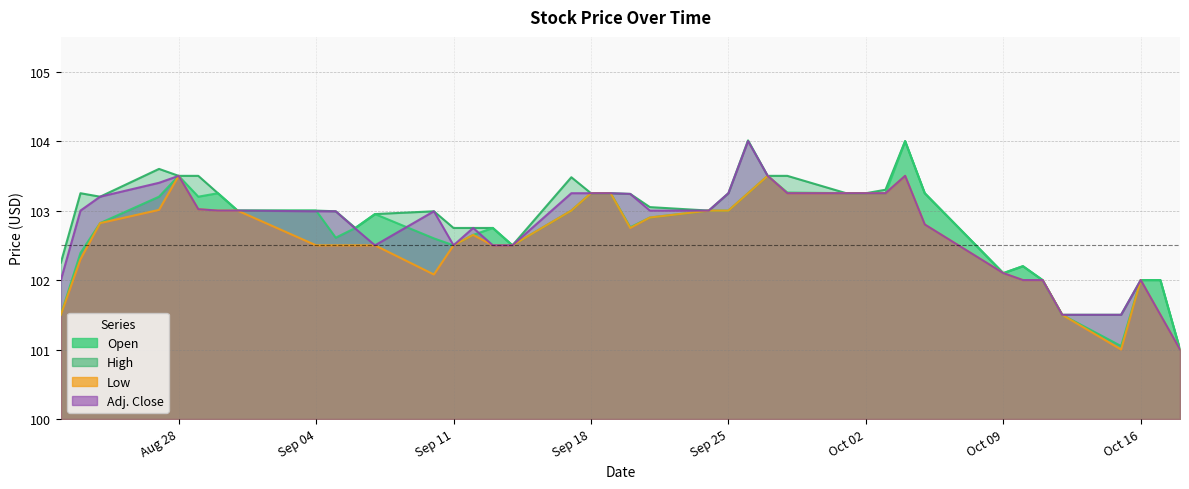

What is the total value across all series at Aug 28?

414.0